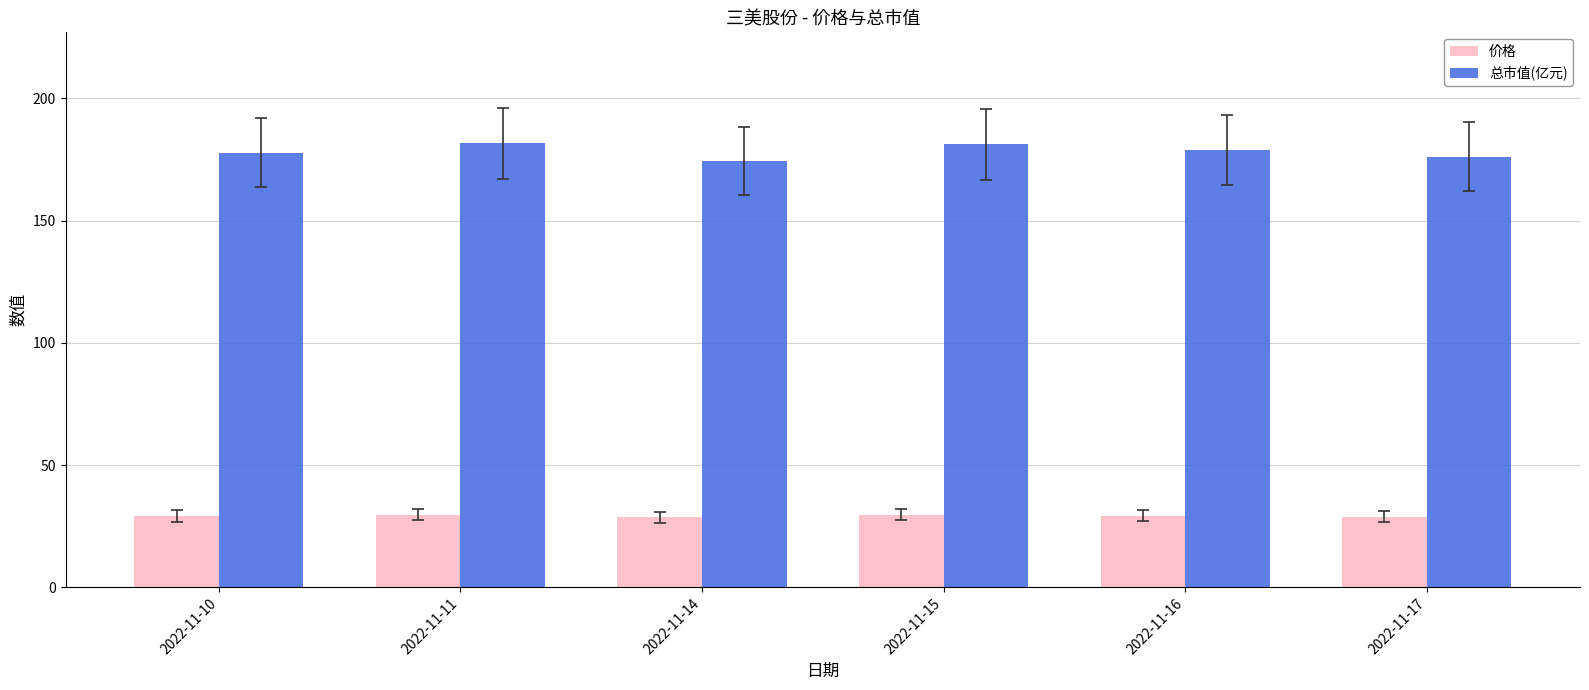

What is the smallest value displayed?

28.6